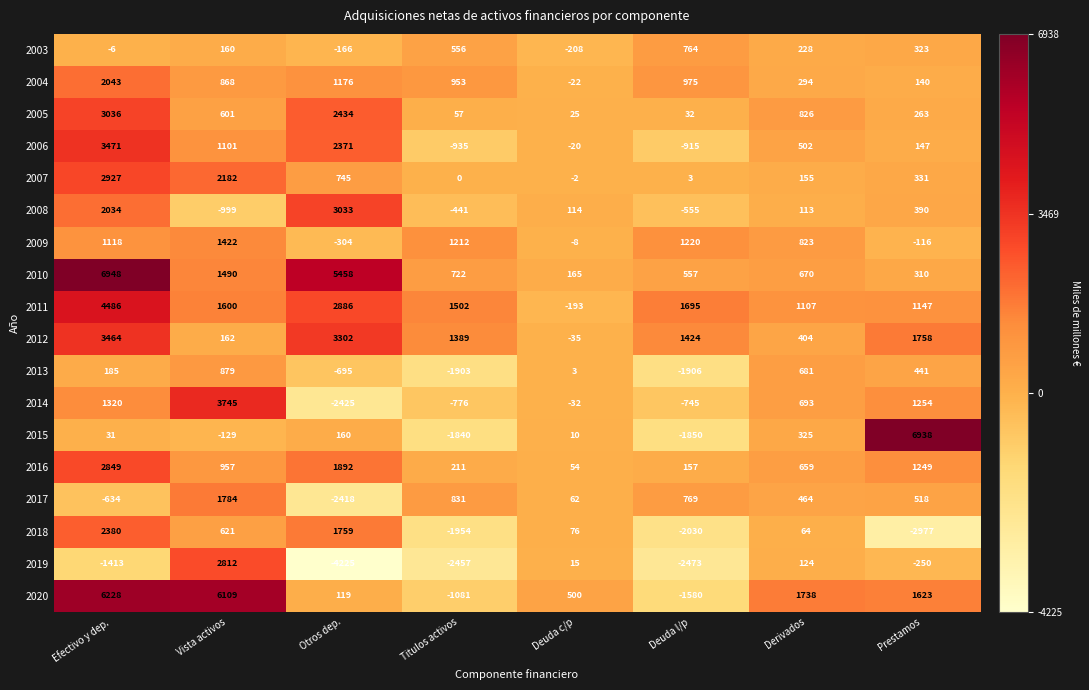

Is it true that 2013 equals 300 at Vista activos?

False